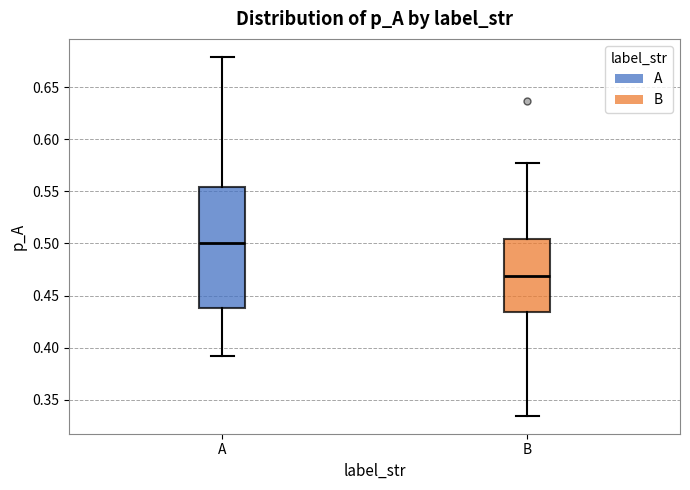

Comparing the boxes themselves (not the whiskers), which one is the tallest?

A